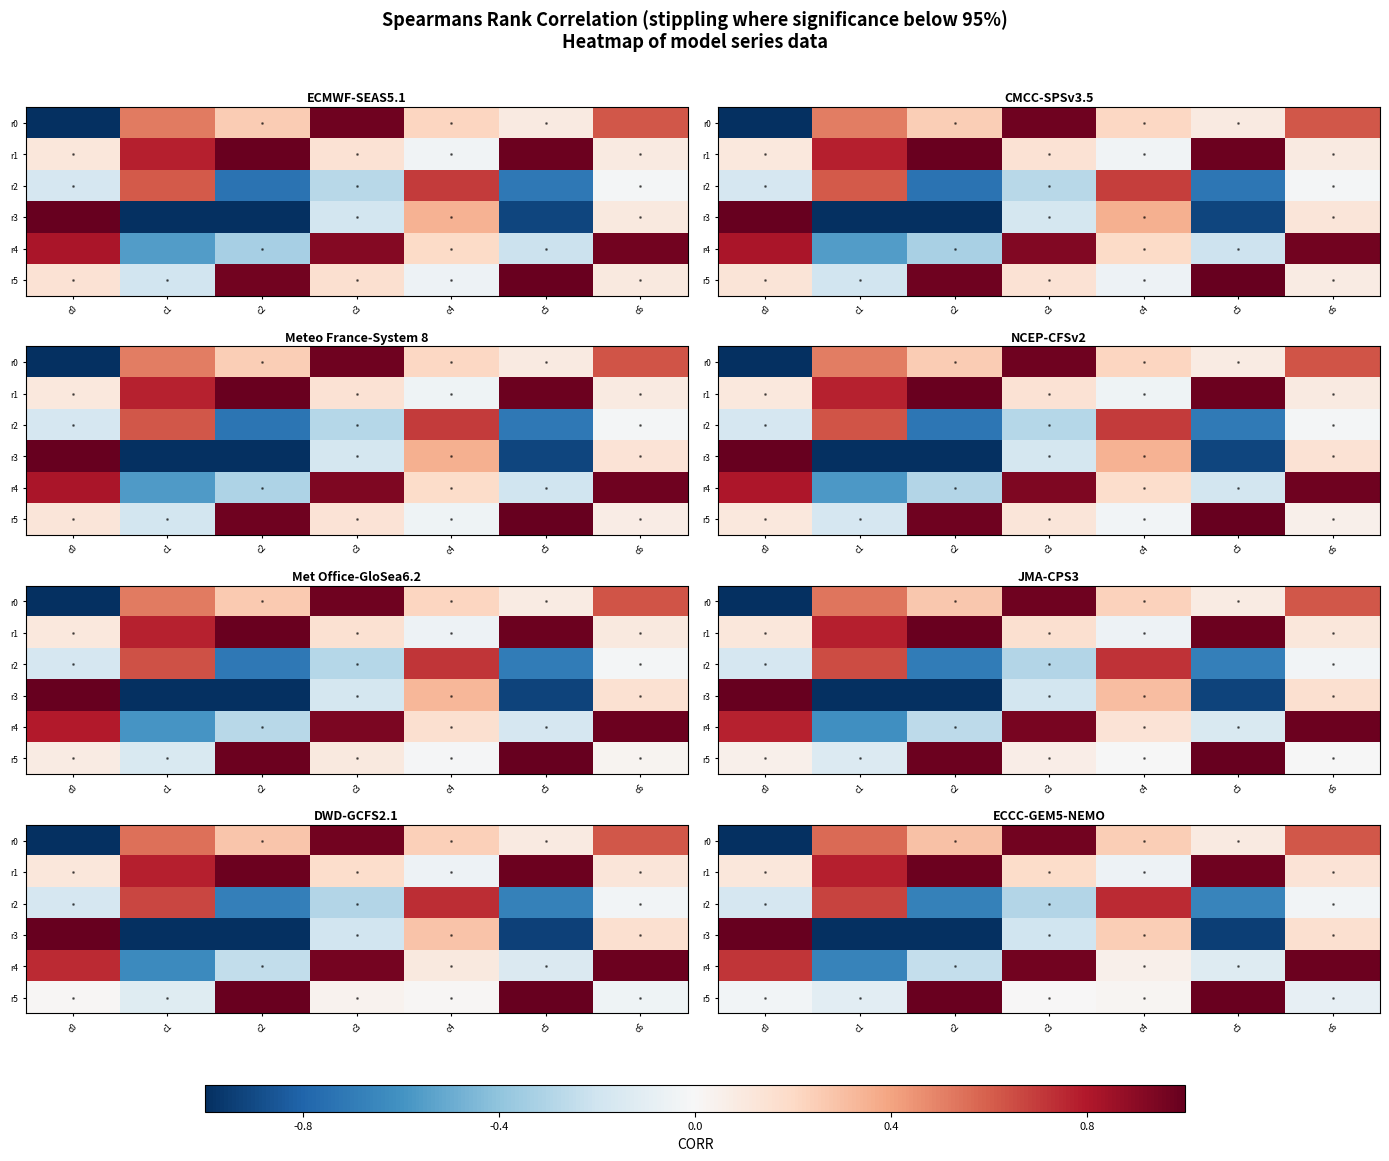

Rank the series by their maximum value, from highest to lowest.

r3, r5, r4, r1, r0, r2